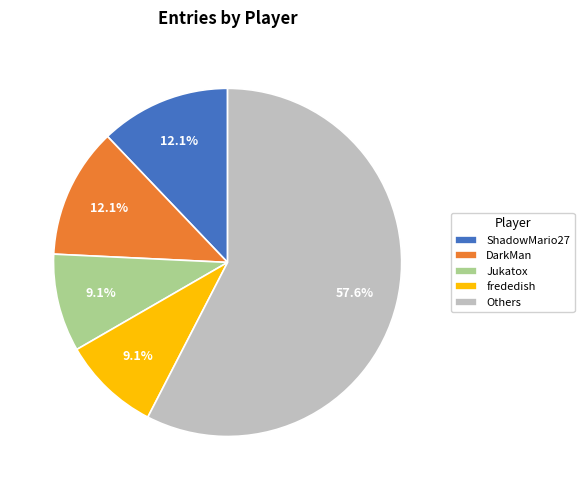

Does DarkMan represent more than half of the total?

No